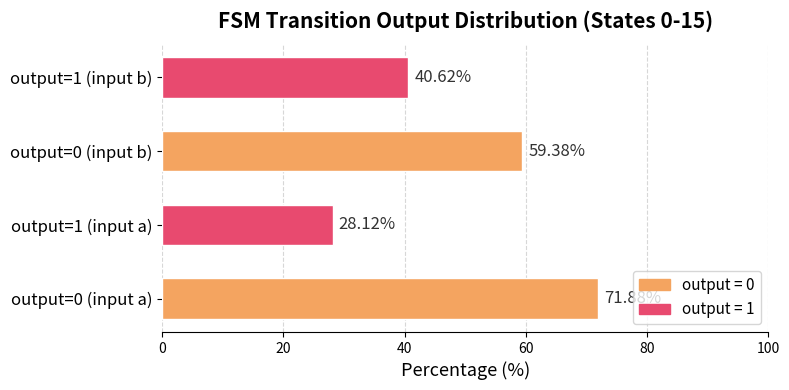

List the labels in order of value, smallest first.

output=1 (input a), output=1 (input b), output=0 (input b), output=0 (input a)